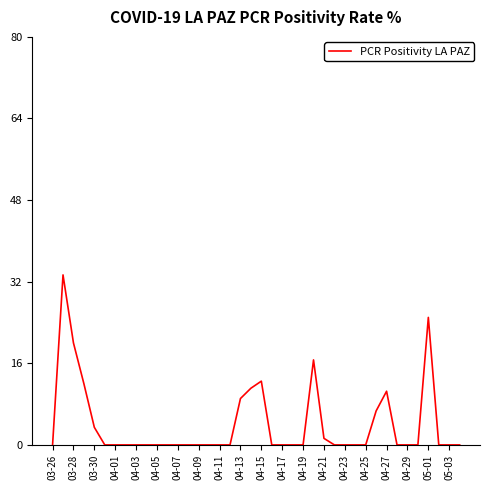

What is the greatest value displayed?

33.3